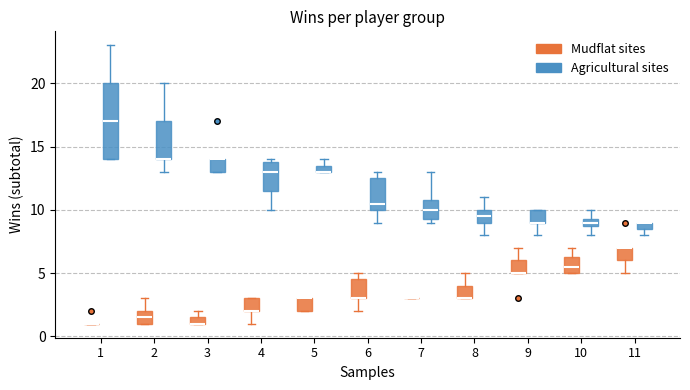

Which box is the tallest, from its lower edge to its upper edge?

1 (Agricultural sites)